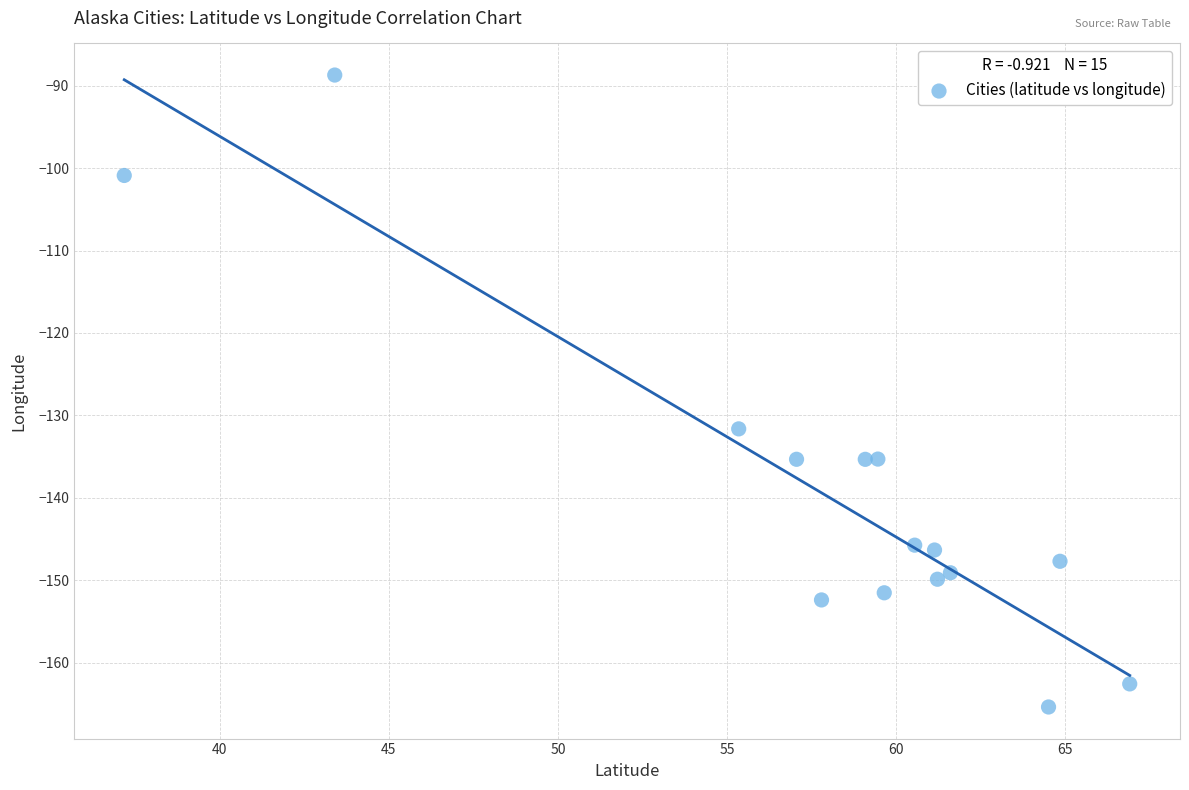

What Y value in the scatter plot is closest to -127?

-131.6